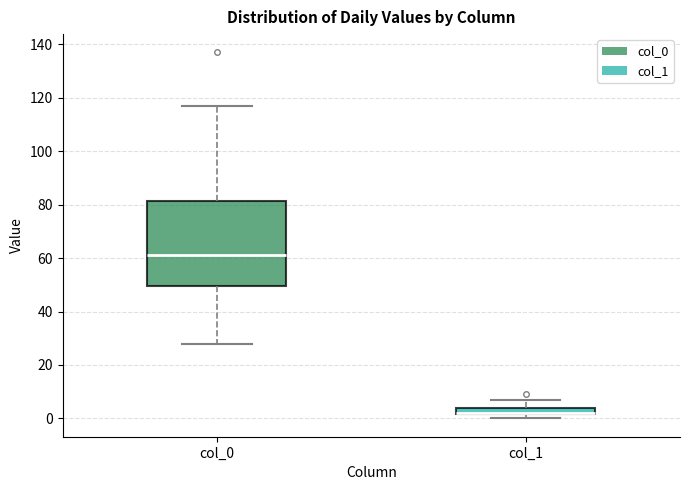

Comparing the boxes themselves (not the whiskers), which one is the tallest?

col_0